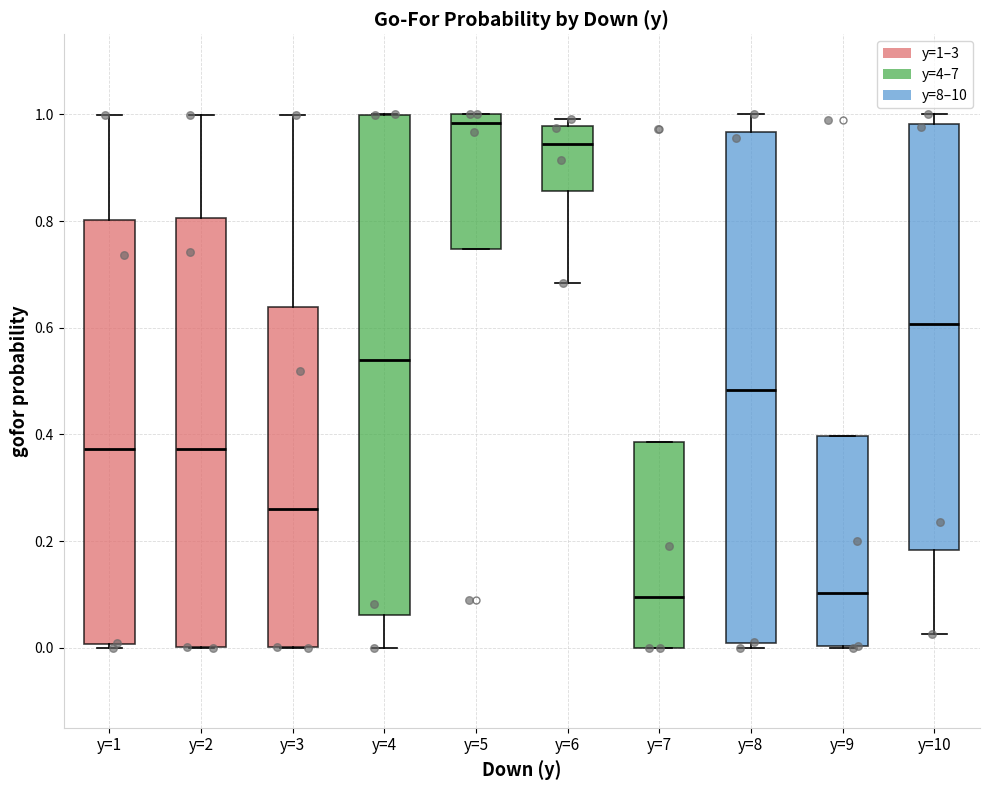

Where is the upper edge of the box for y=5 on the y-axis? The values are not printed on the chart, so give them approximately, as read against the axis.

1.00